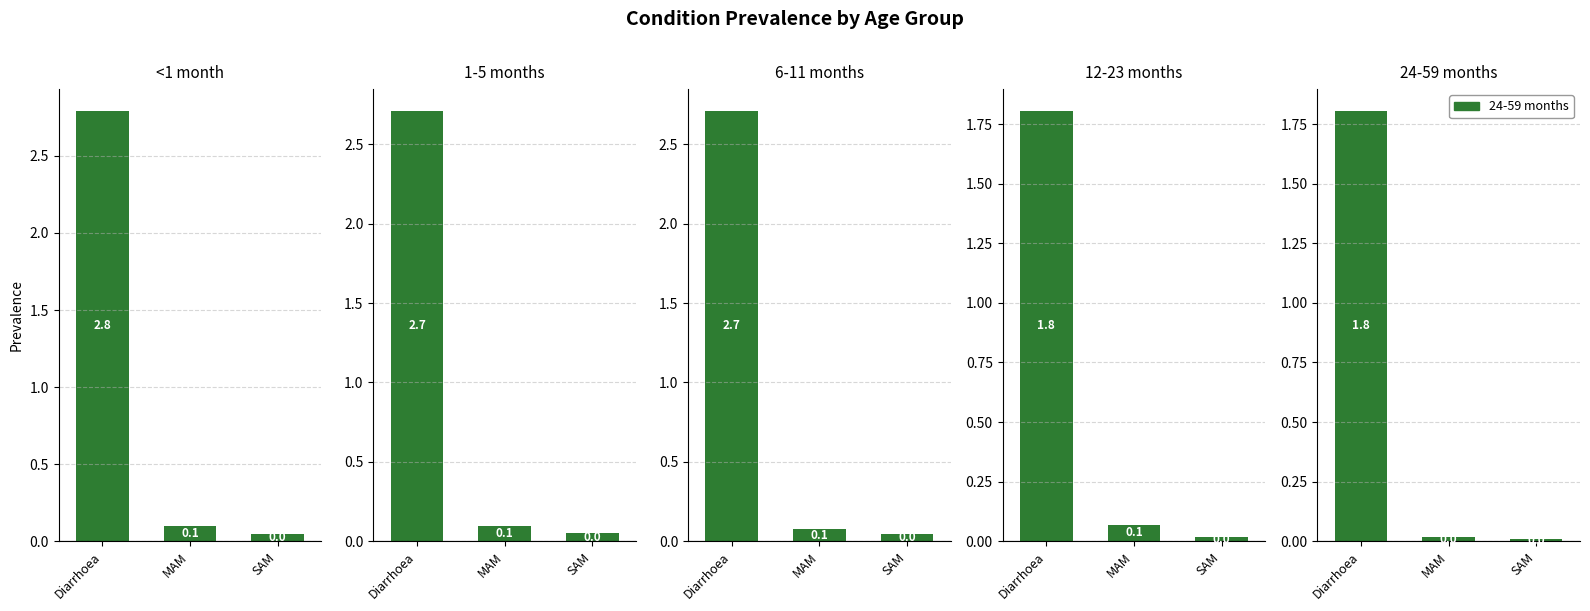

At how many categories does at least one series exceed 2?

1